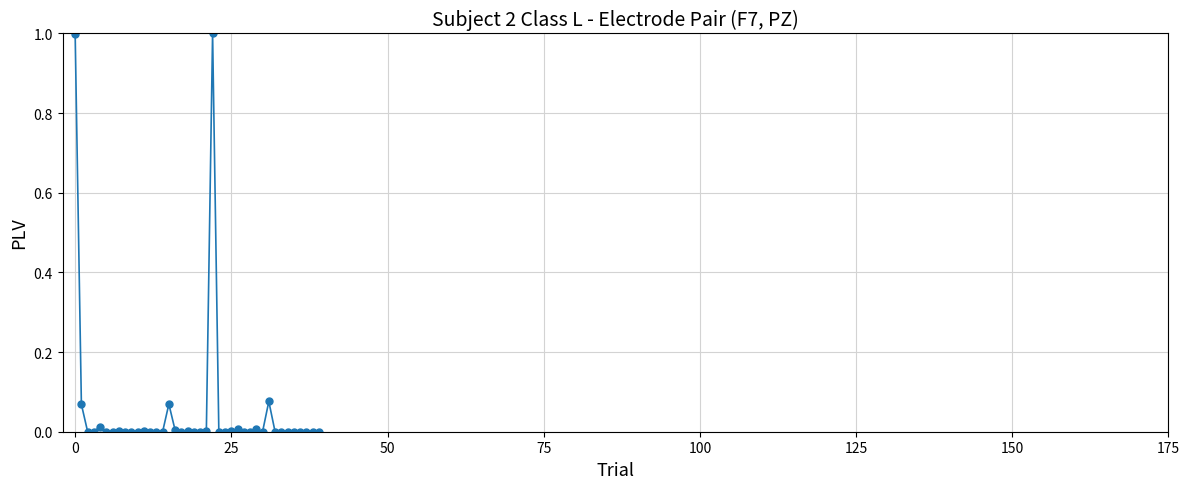

What is the difference between the second highest and second lowest values?

1.0